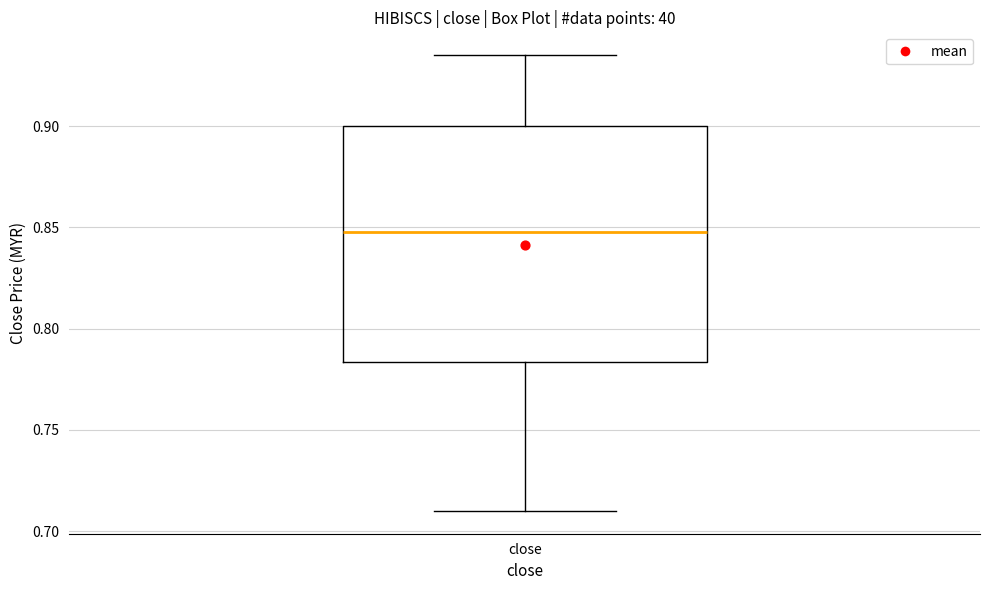

Transcribe this box plot: give where the median line is, the range the box spans, and where the two whiskers end, as read against the y-axis. The values are not printed on the chart, so give them approximately, as read against the axis.

median 0.850, box 0.785 to 0.900, whiskers 0.710 to 0.935